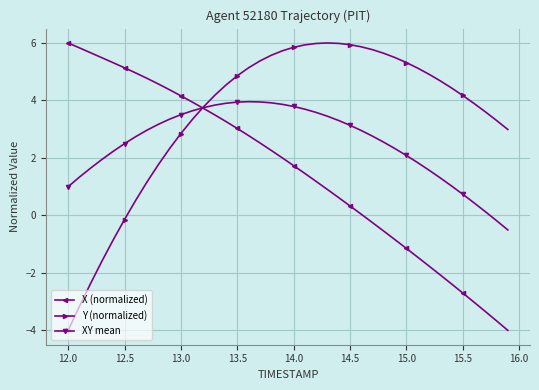

What is the value of the XY mean point at the 32nd from the left?

1.8